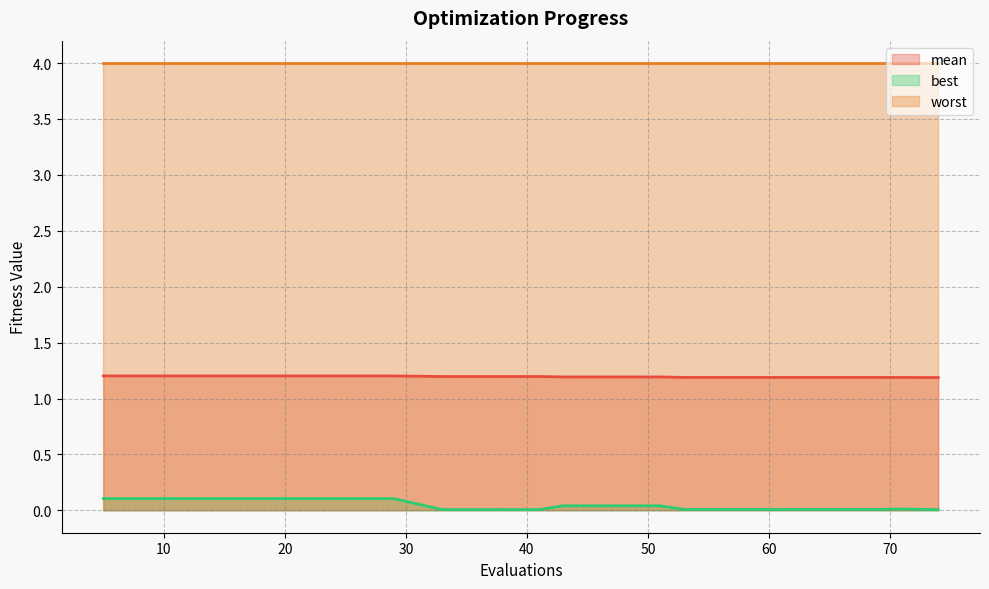

At which category is the sum across all series the highest?

5